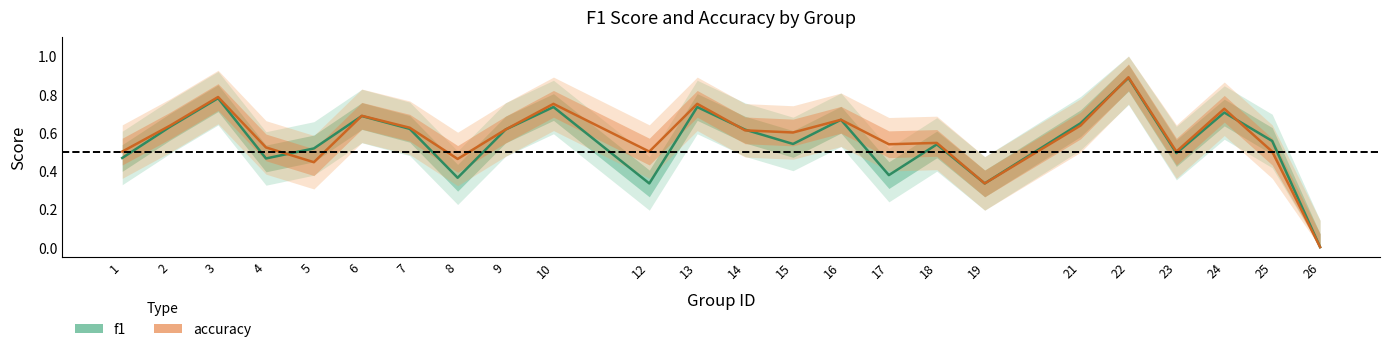

What is the average value of the accuracy series?

0.6